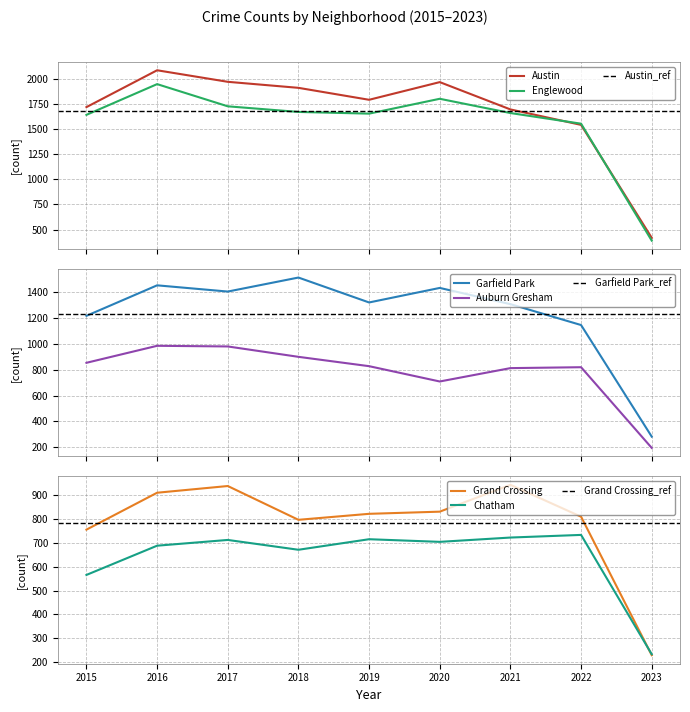

What is the smallest value displayed?

196